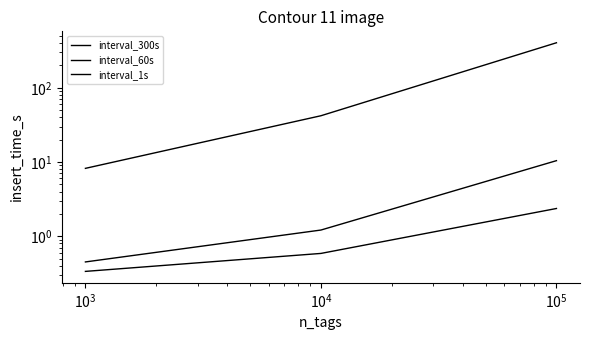

What is the average value of the interval_1s series?

151.3